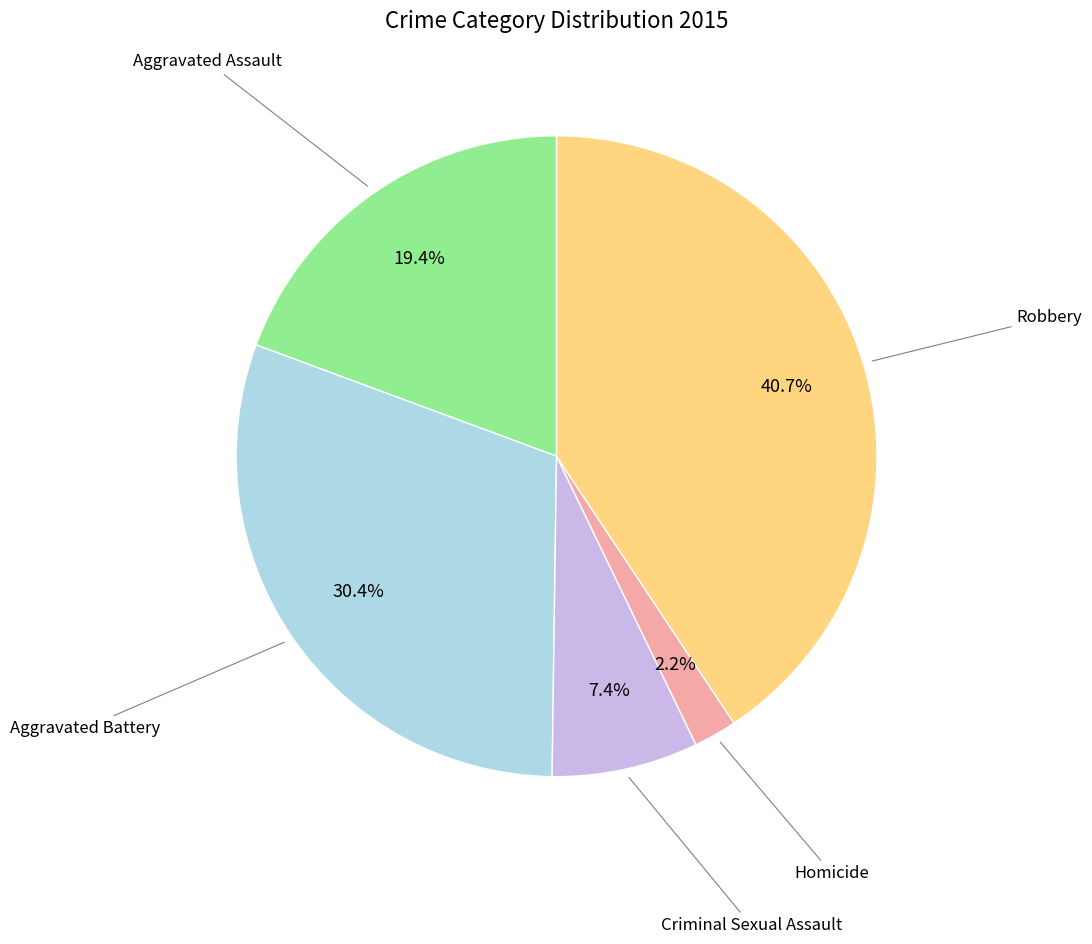

Is there a majority slice in this chart?

No